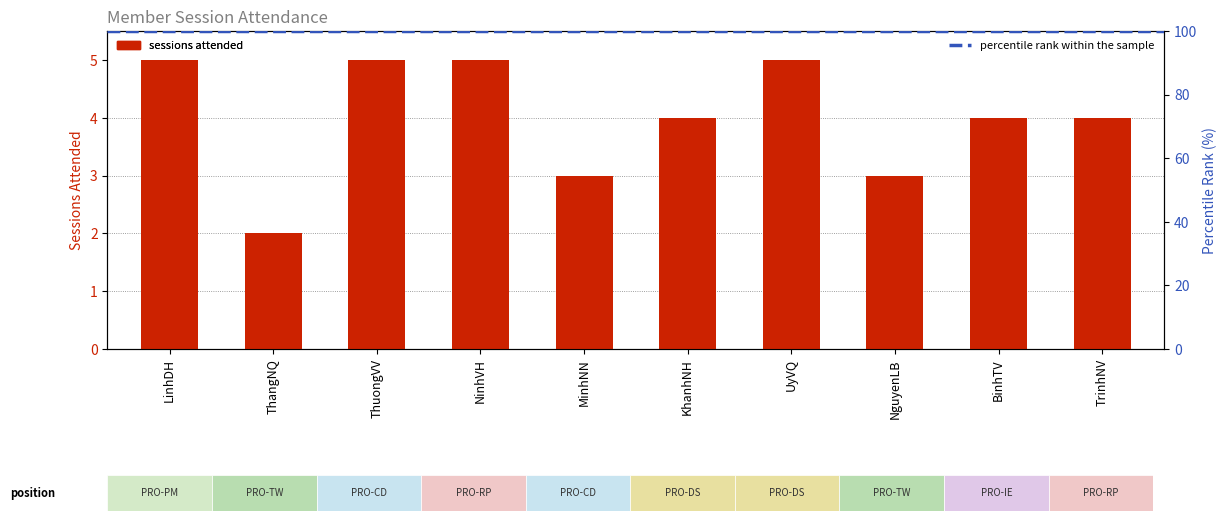

What is the approximate value at LinhDH?

5